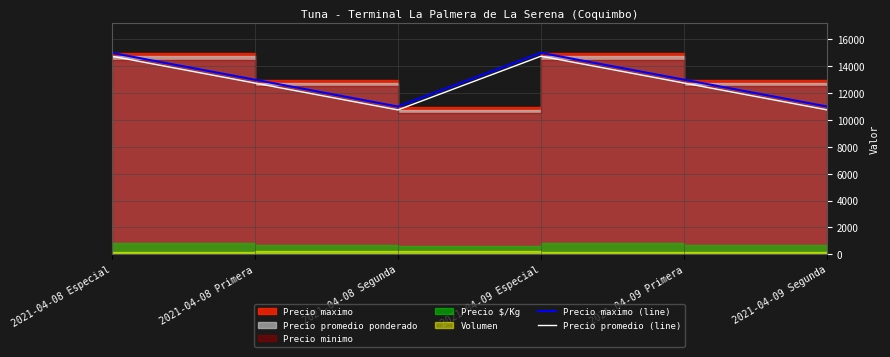

At which label does Precio promedio (line) first exceed 12750?

2021-04-08 Especial